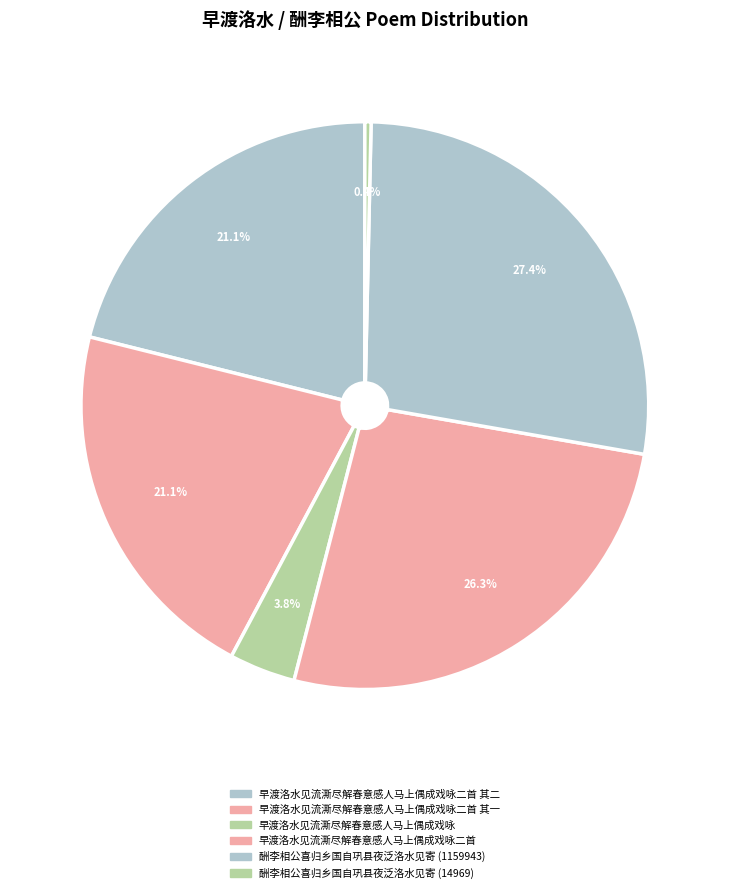

How many slices are in this pie chart?

6